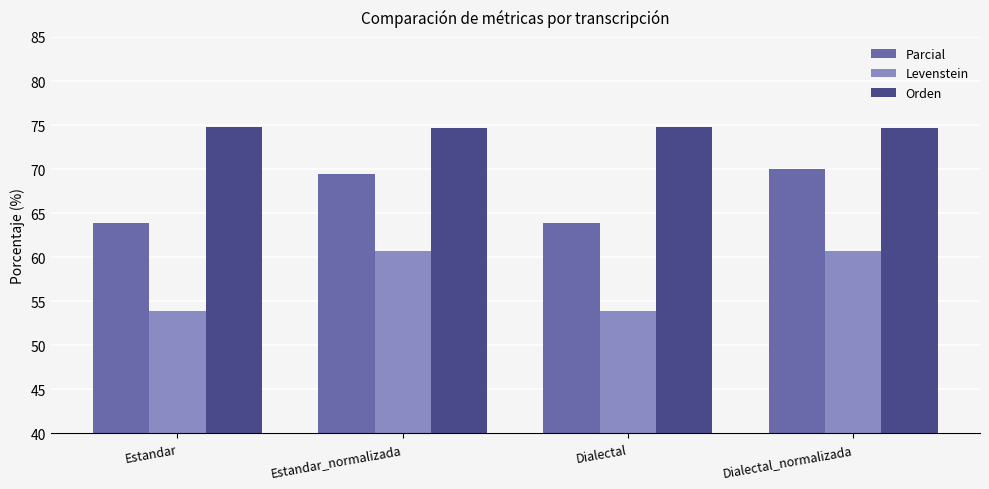

What is the value of the Parcial bar at the 2nd from the left?

69.4